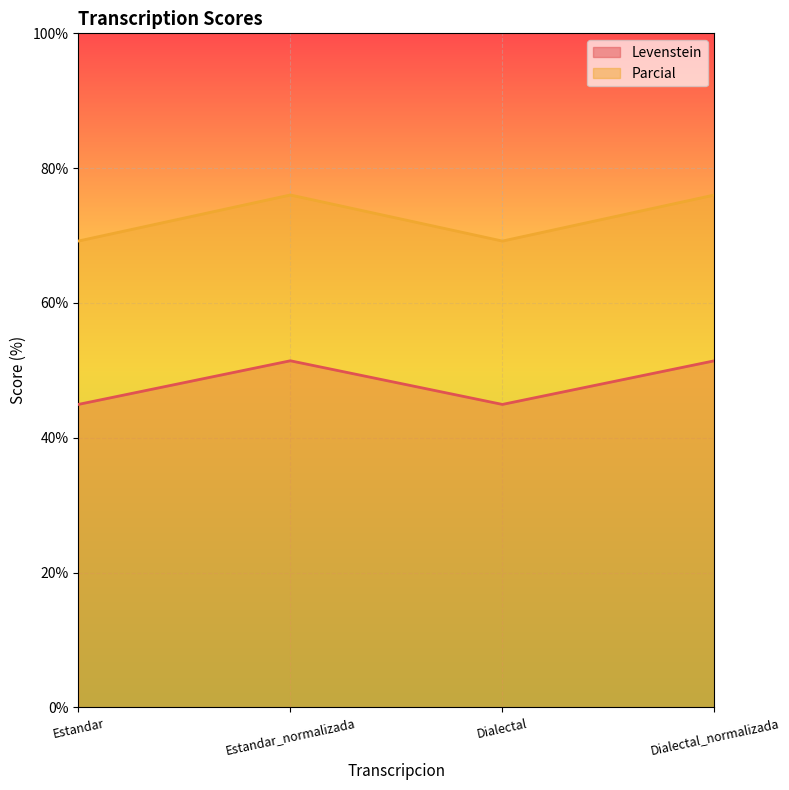

Between Estandar_normalizada and Dialectal_normalizada, which series saw the biggest shift?

Levenstein